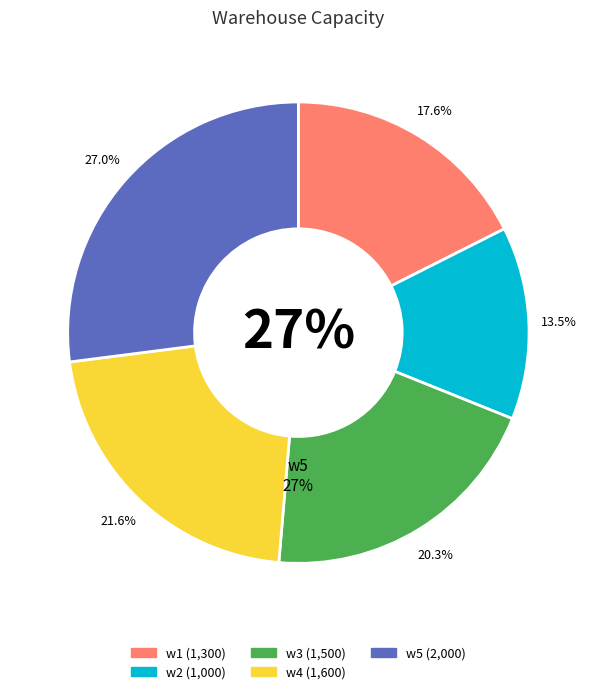

Is w3 the majority of the pie?

No